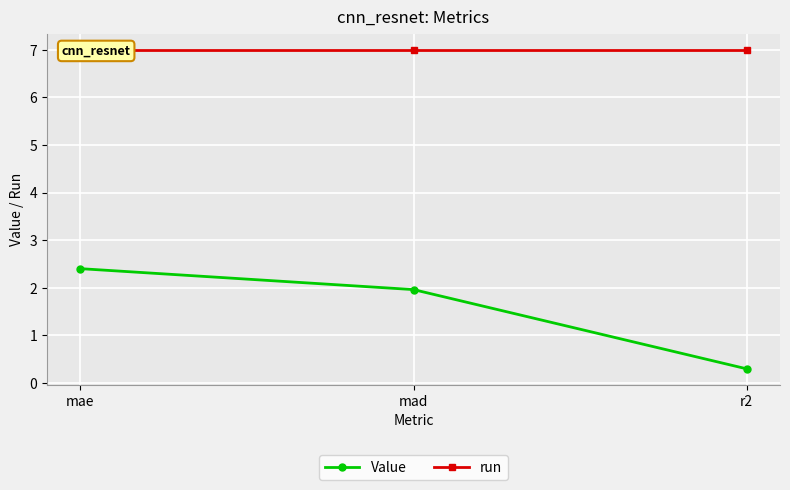

What is the label of the 3rd point from the right?

mae